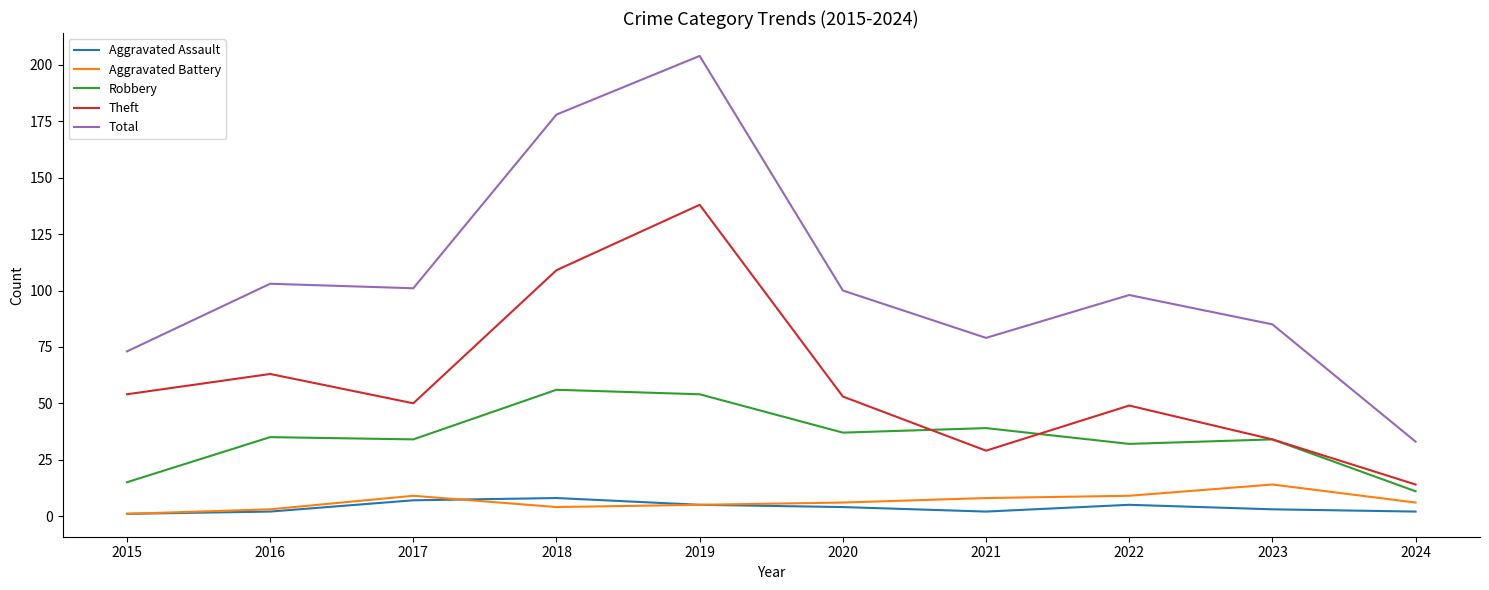

What is the highest value of the Aggravated Battery series?

14